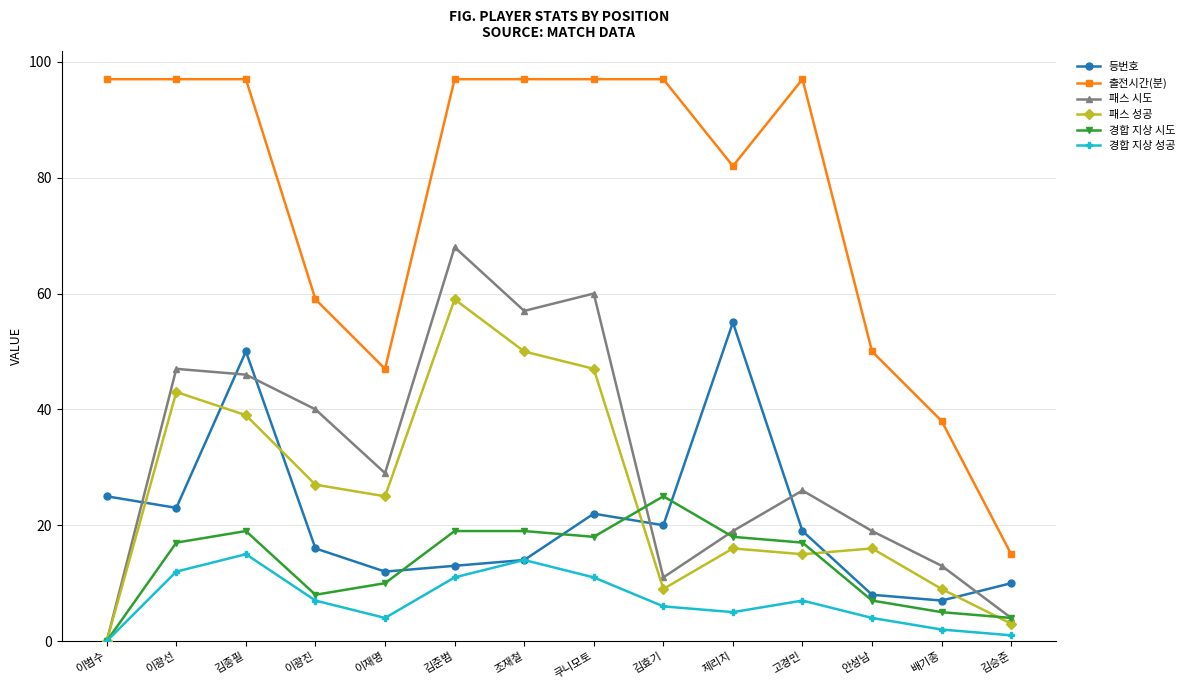

At how many categories does at least one series exceed 20?

13